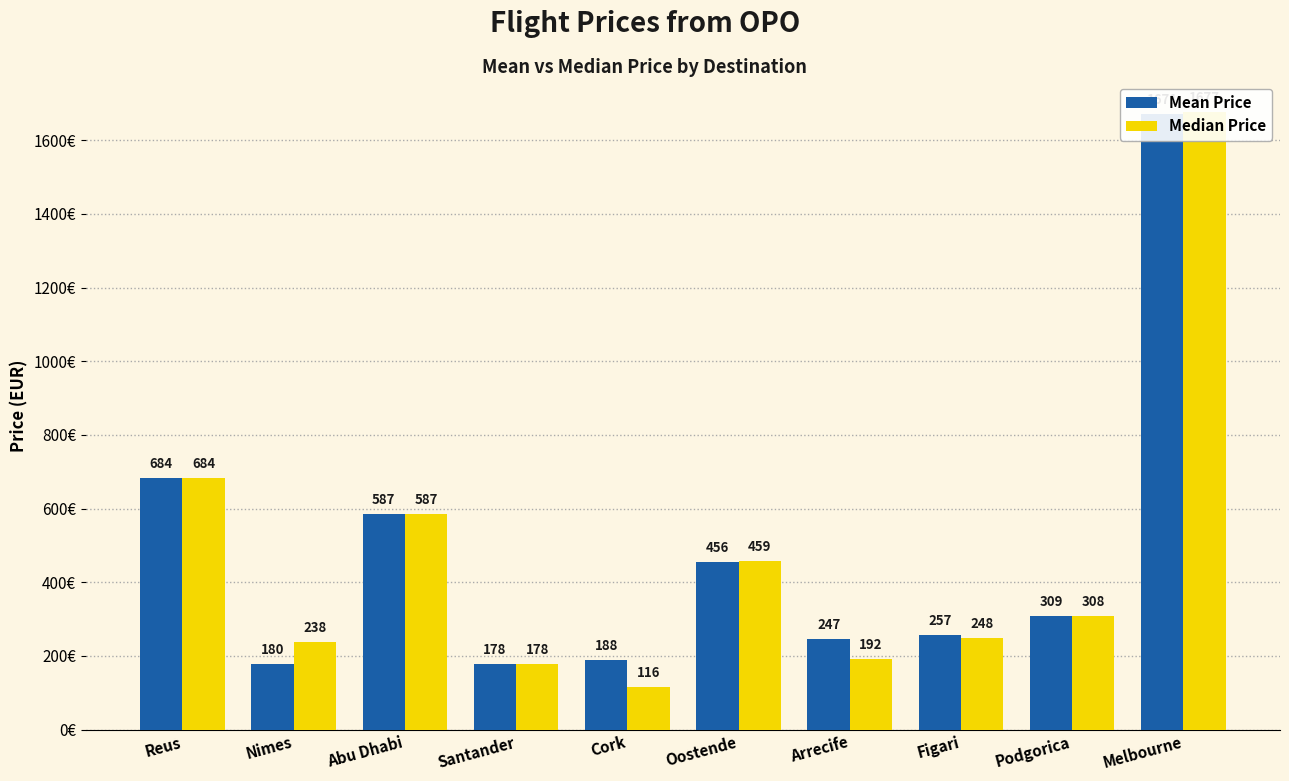

What is the maximum value shown in the chart?

1676.8